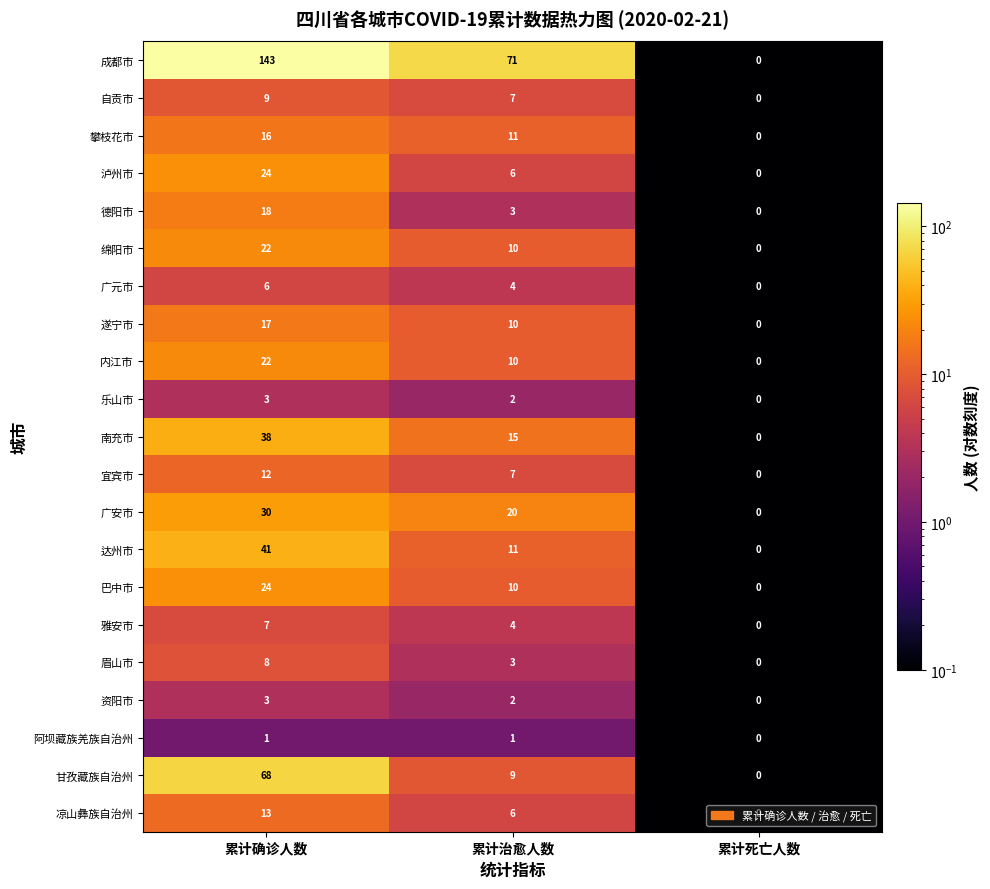

List the labels in order of 遂宁市 value, smallest first.

累计死亡人数, 累计治愈人数, 累计确诊人数